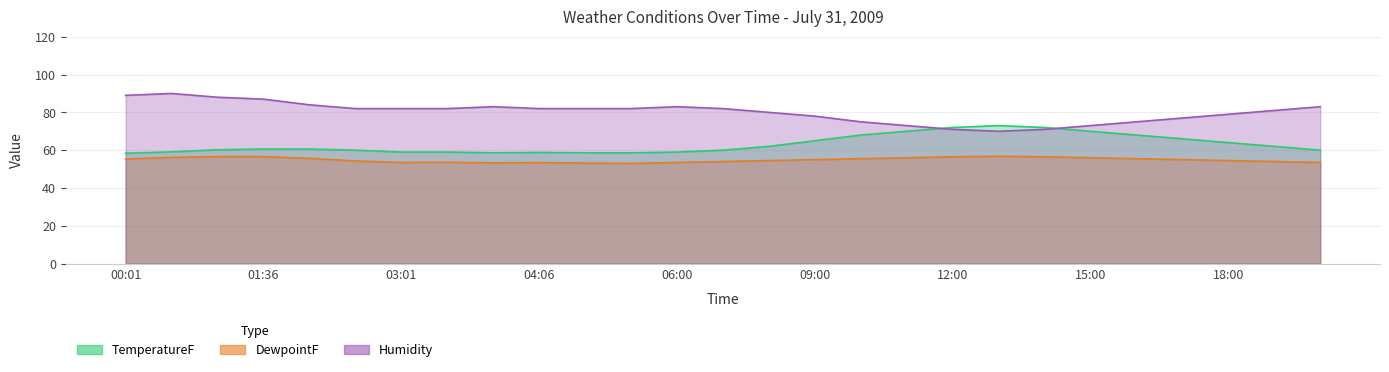

What is the difference between the highest and lowest values at 08:00?

25.5